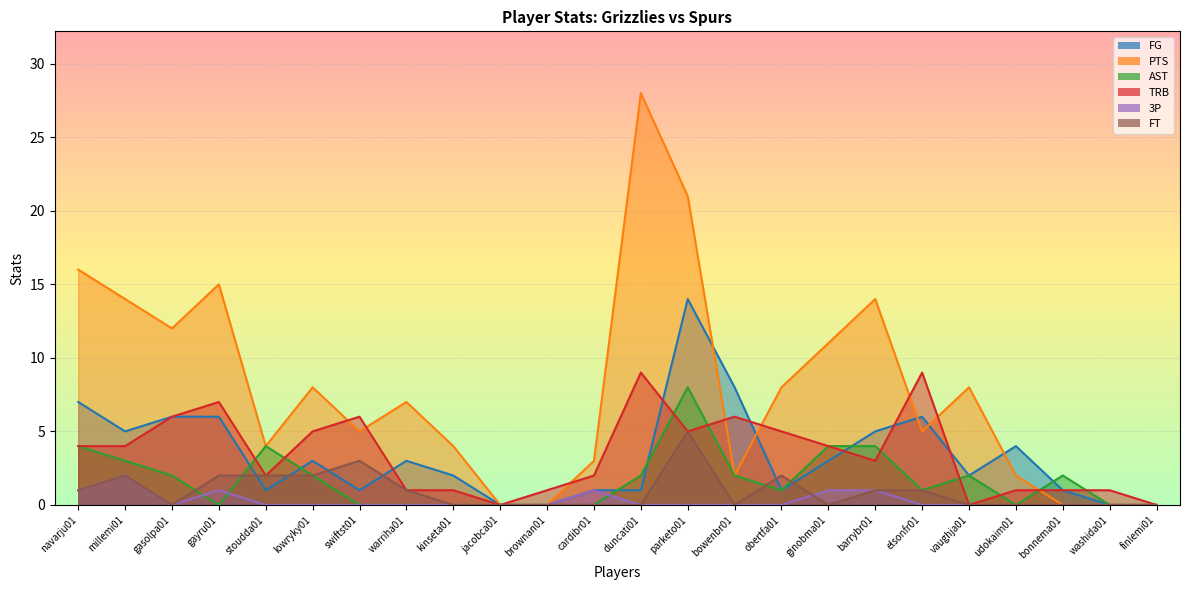

Which series has the largest total across all categories?

PTS